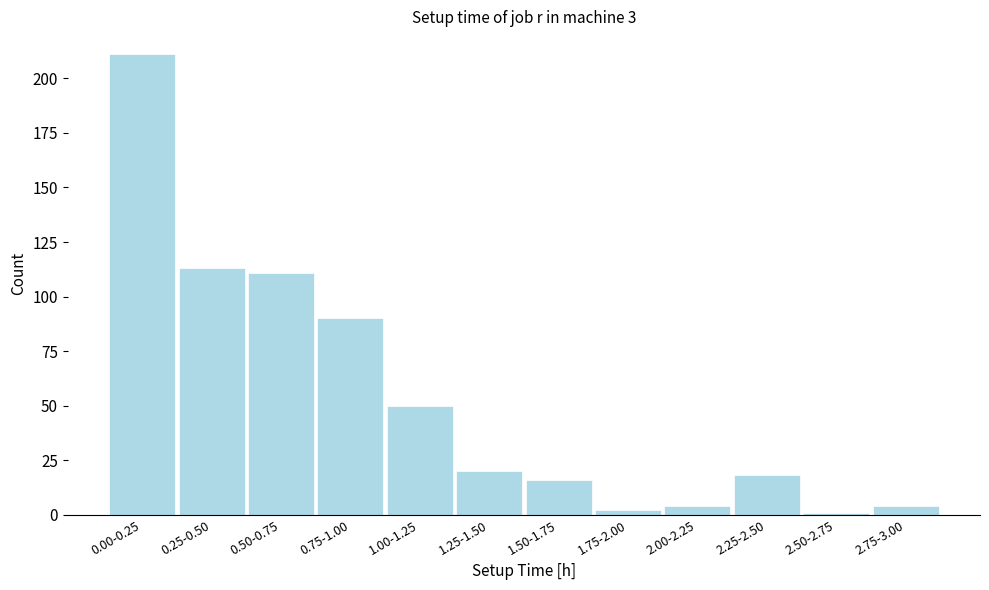

Reading left to right, transcribe all the data shown in this chart.

0.00-0.25=211	0.25-0.50=113	0.50-0.75=111	0.75-1.00=90	1.00-1.25=50	1.25-1.50=20	1.50-1.75=16	1.75-2.00=2	2.00-2.25=4	2.25-2.50=18	2.50-2.75=1	2.75-3.00=4